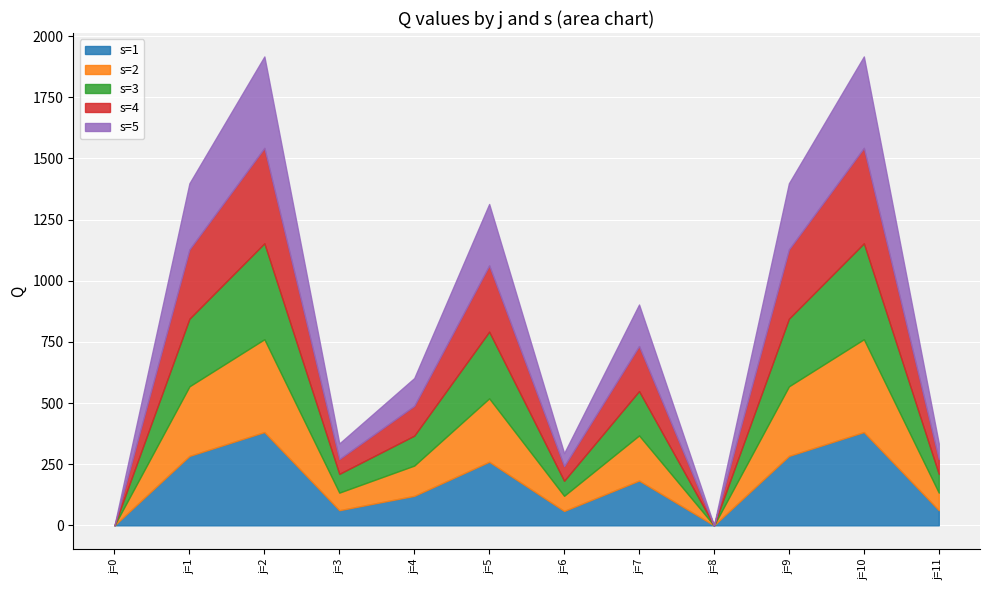

True or false: s=5 and s=3 intersect in this chart.

False